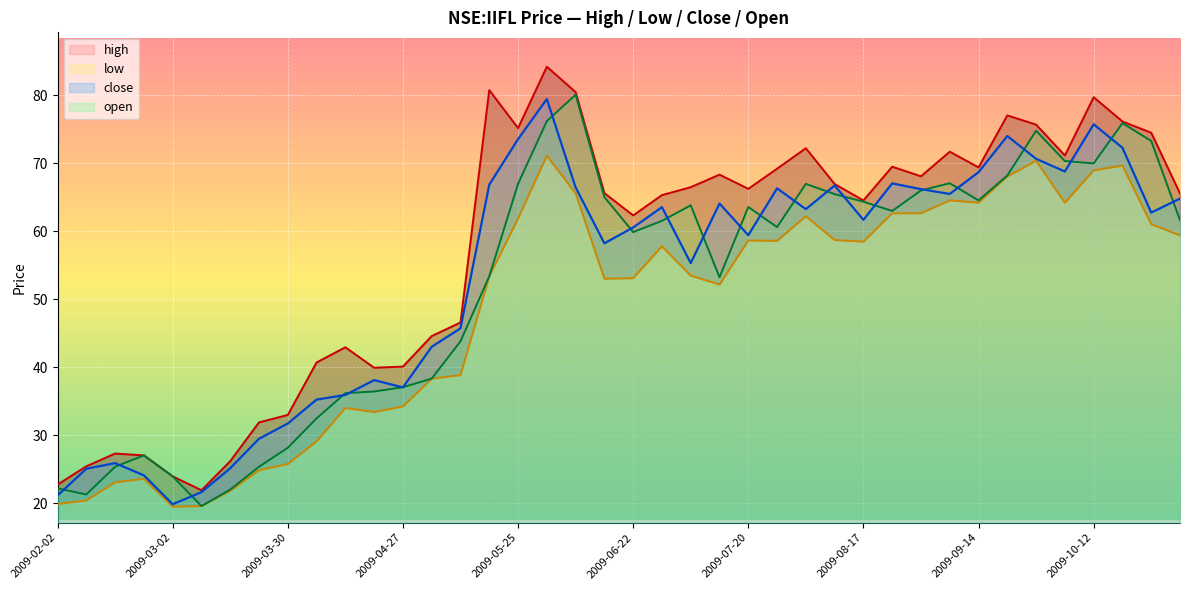

What is the highest value of the close series?

79.5